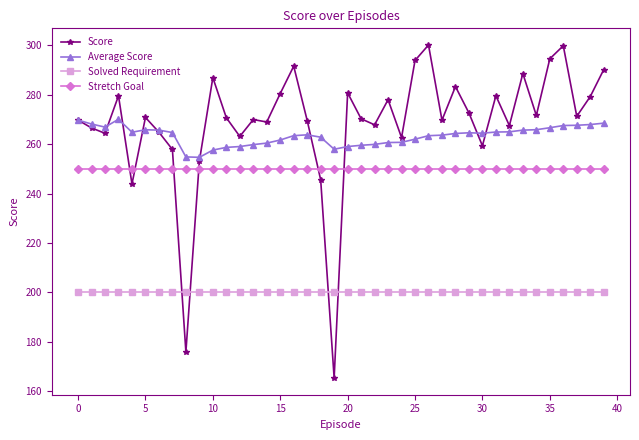

What is the average value of the Stretch Goal series?

250.0